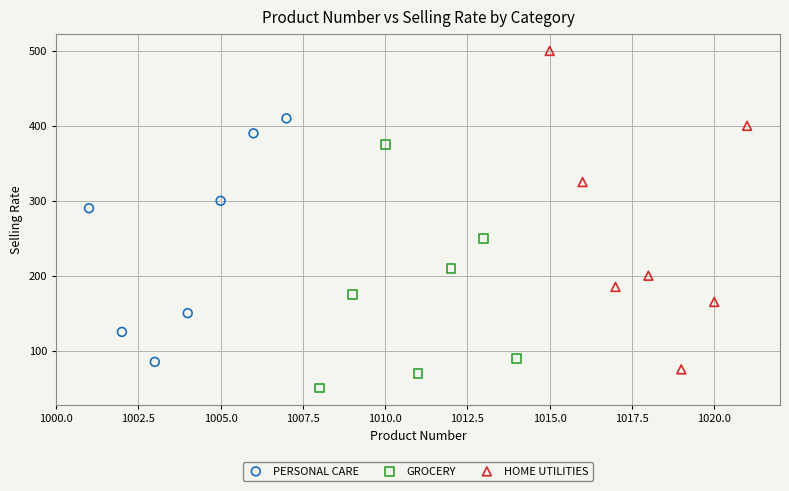

Which series reaches the maximum Y coordinate?

HOME UTILITIES